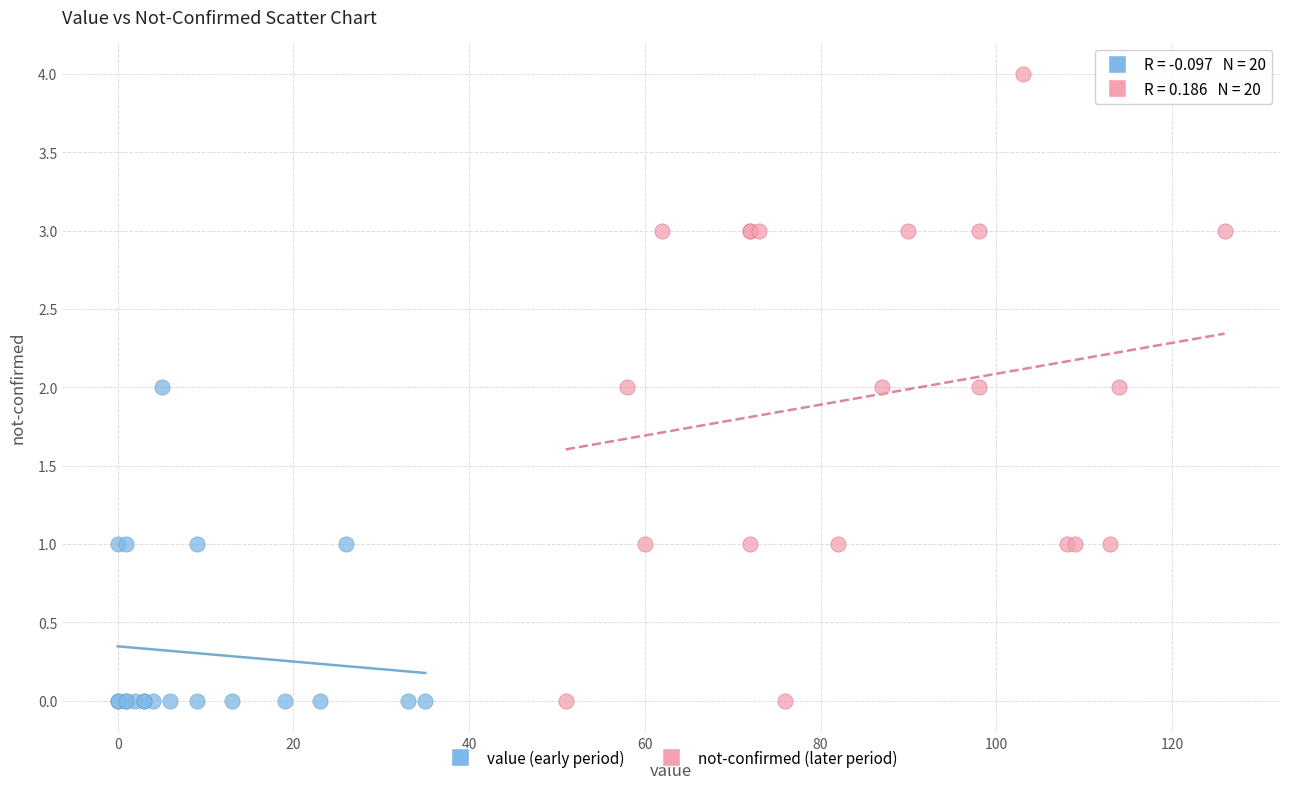

Which series reaches the maximum Y coordinate?

not-confirmed (later period)